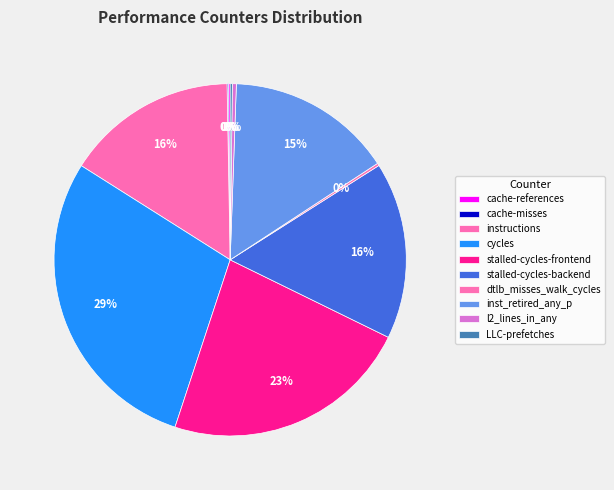

True or false: inst_retired_any_p accounts for 15% of the total.

True